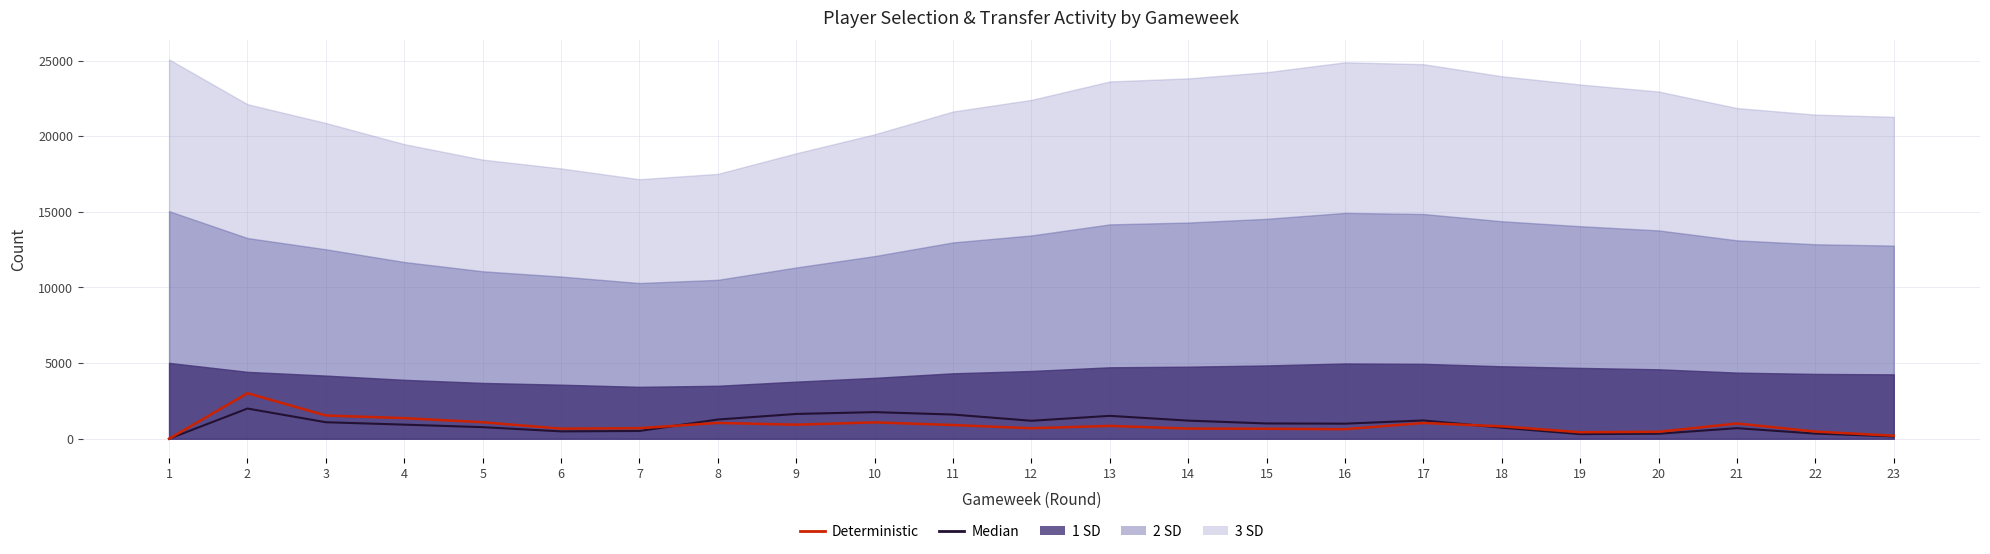

At how many categories does at least one series exceed 1603?

3